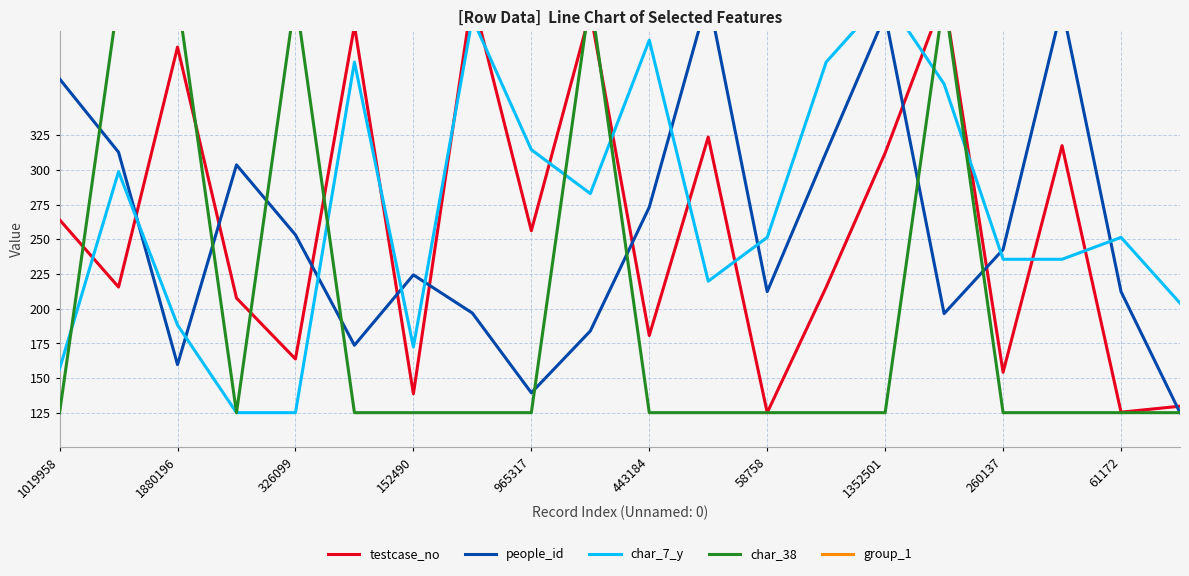

True or false: people_id has a value of 71.8 at 1880196.

False